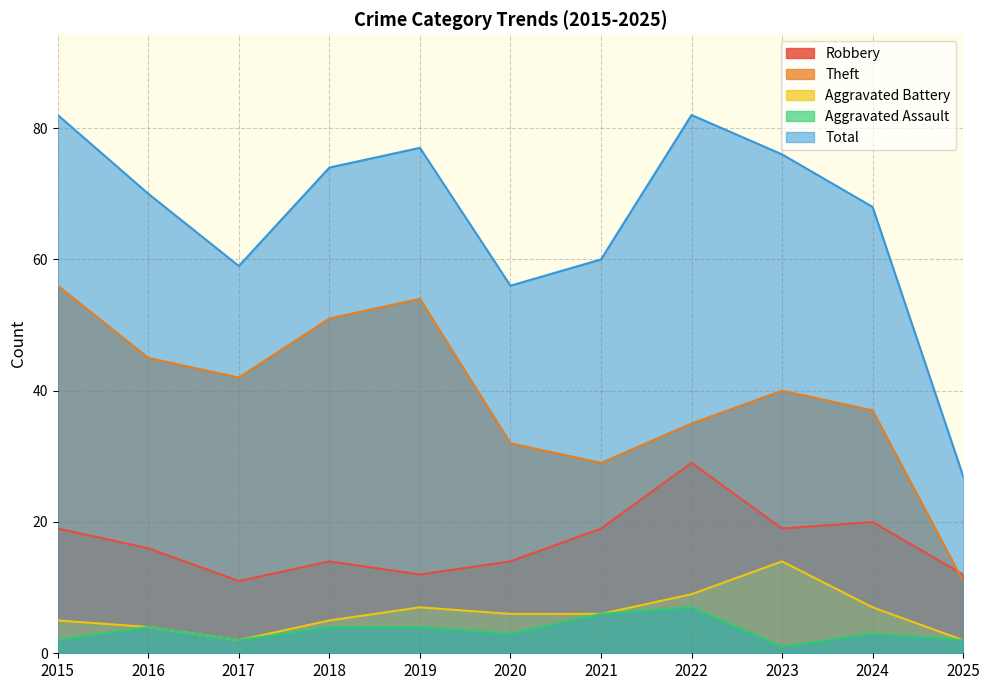

How many lines are shown in the chart?

5